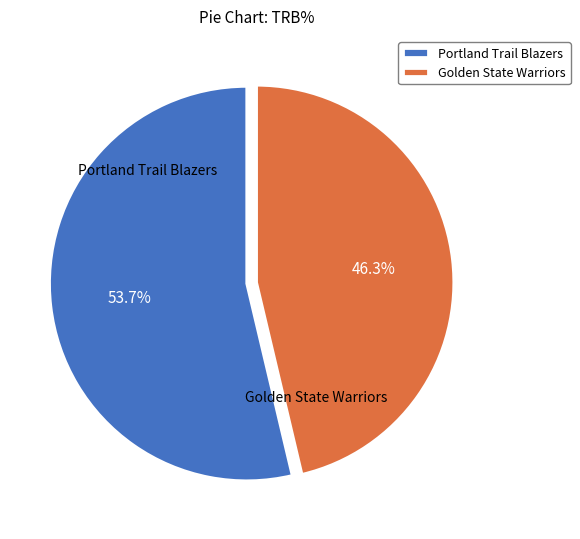

Rank the categories by value from highest to lowest.

Portland Trail Blazers, Golden State Warriors